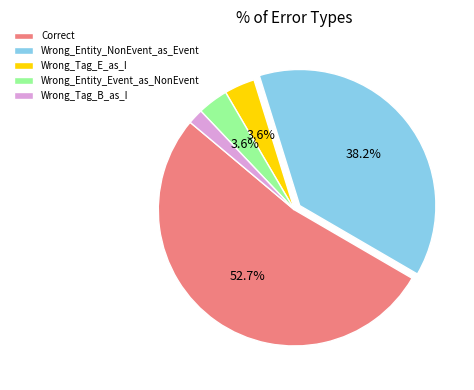

To the nearest percent, what is the difference between the Wrong_Tag_B_as_I and Wrong_Entity_NonEvent_as_Event slice percentages?

36%